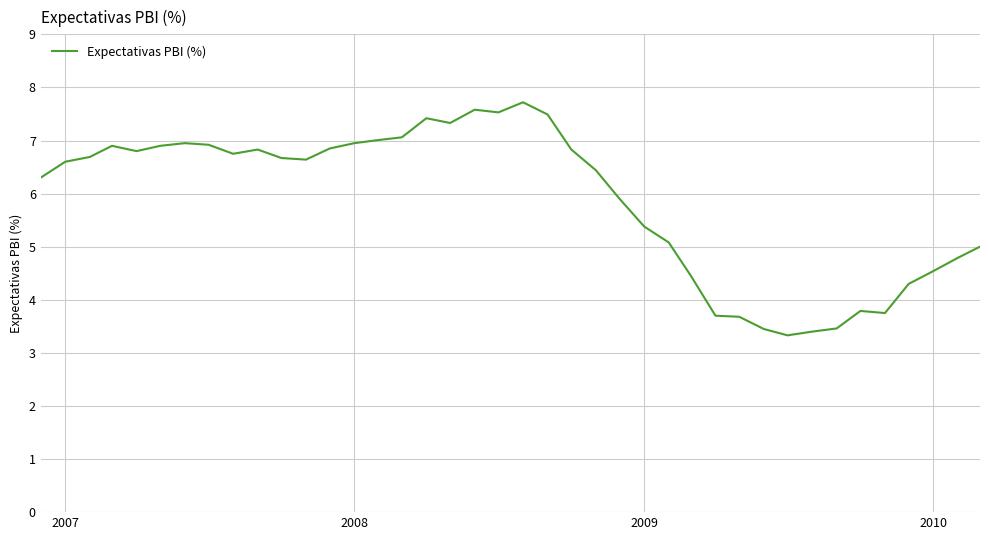

What is the difference between the maximum and minimum values?

4.4